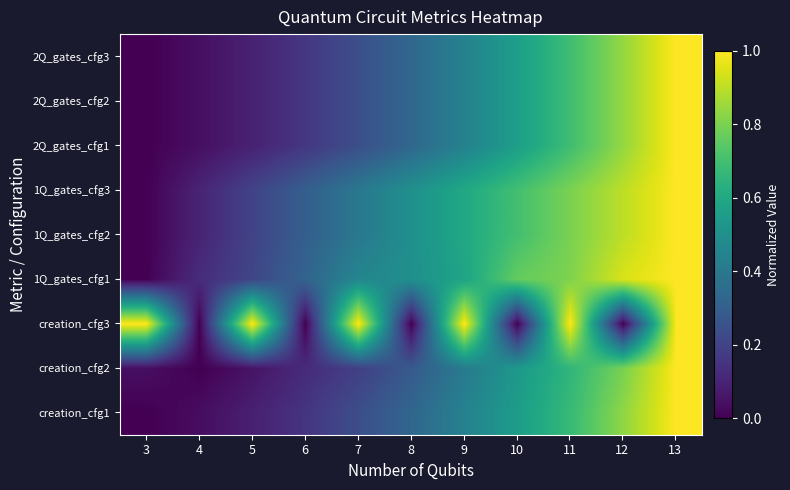

At which category is the sum across all series the highest?

13